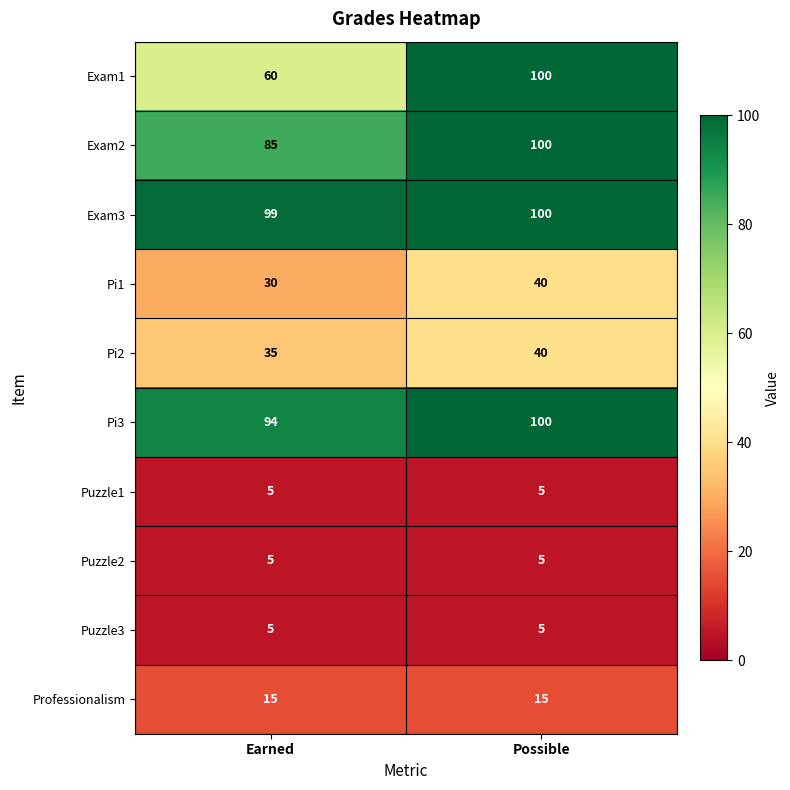

What is the sum of the Professionalism values at Possible and Earned?

30